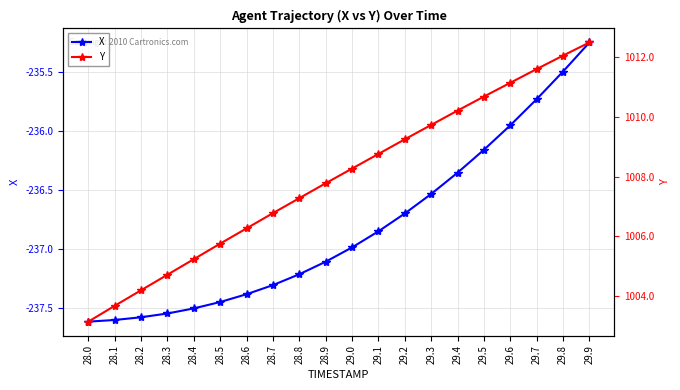

What position from the left is 28.3?

4